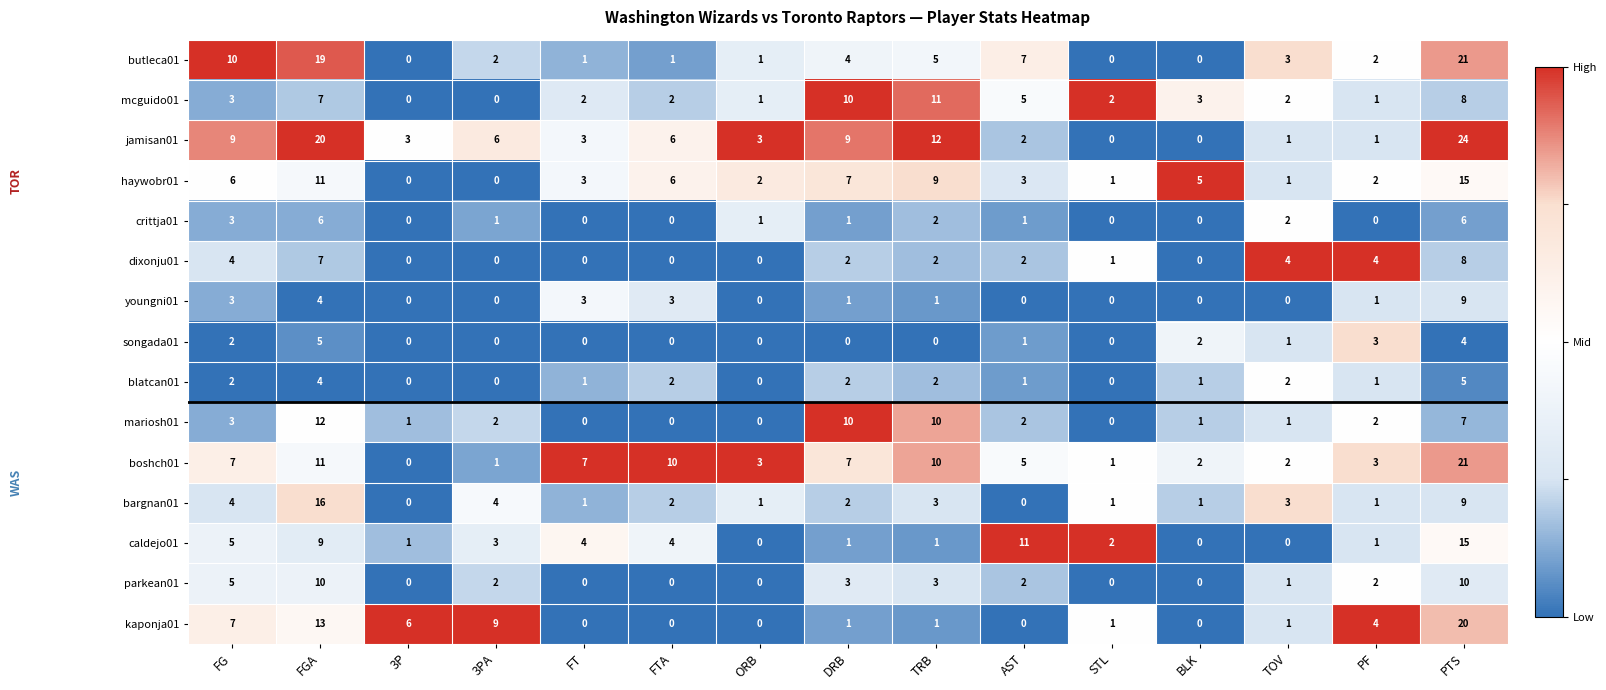

What is the difference between the maximum and minimum values in the blatcan01 series?

5